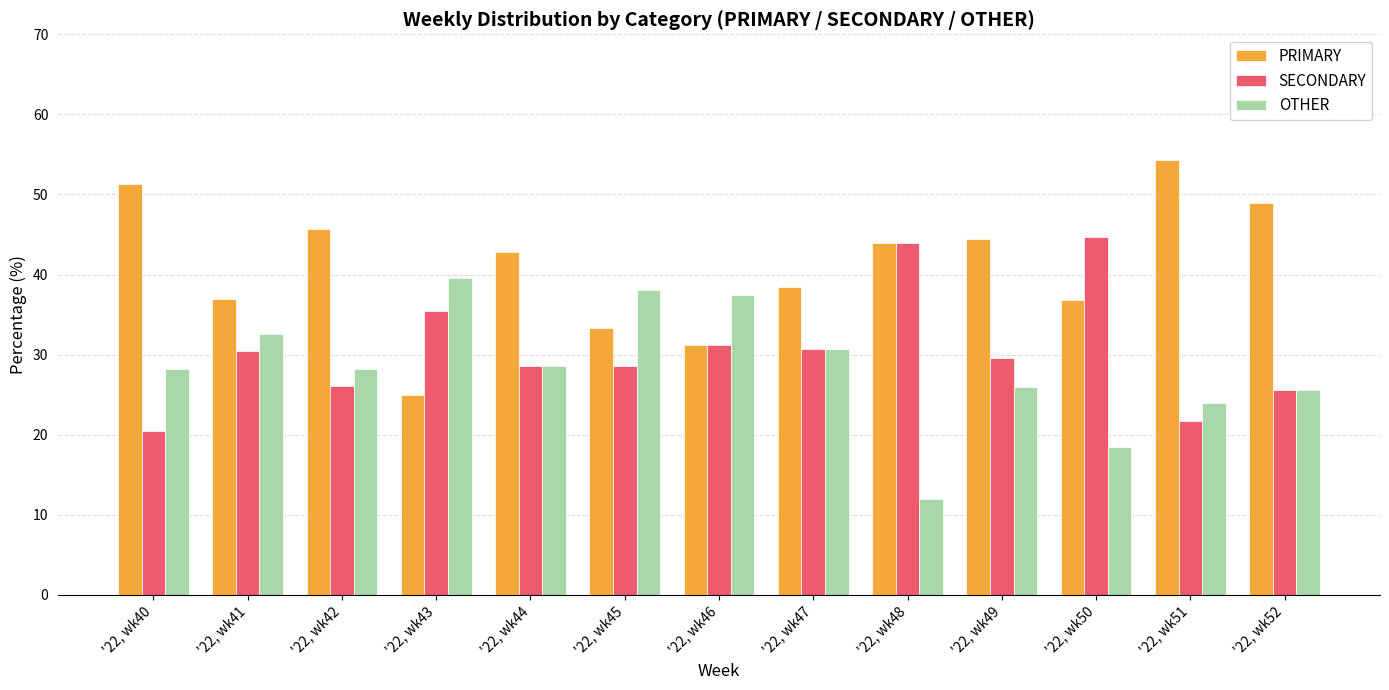

List the series in order of their peak value, lowest first.

OTHER, SECONDARY, PRIMARY